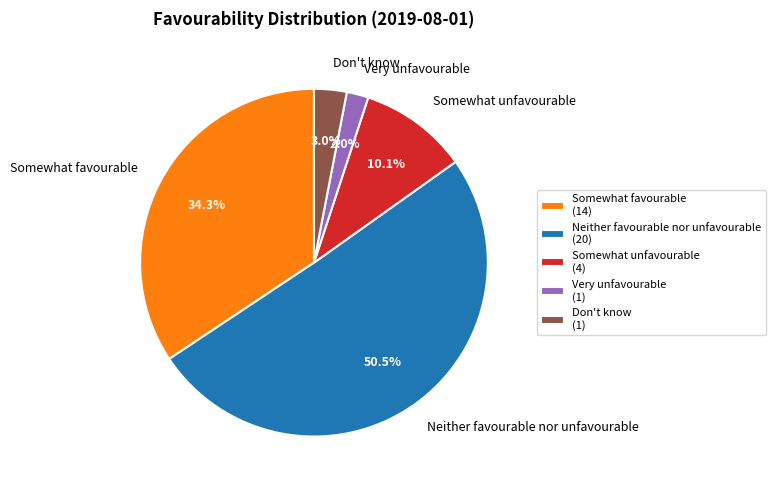

Is the sum of Don't know and Very unfavourable greater than half?

No